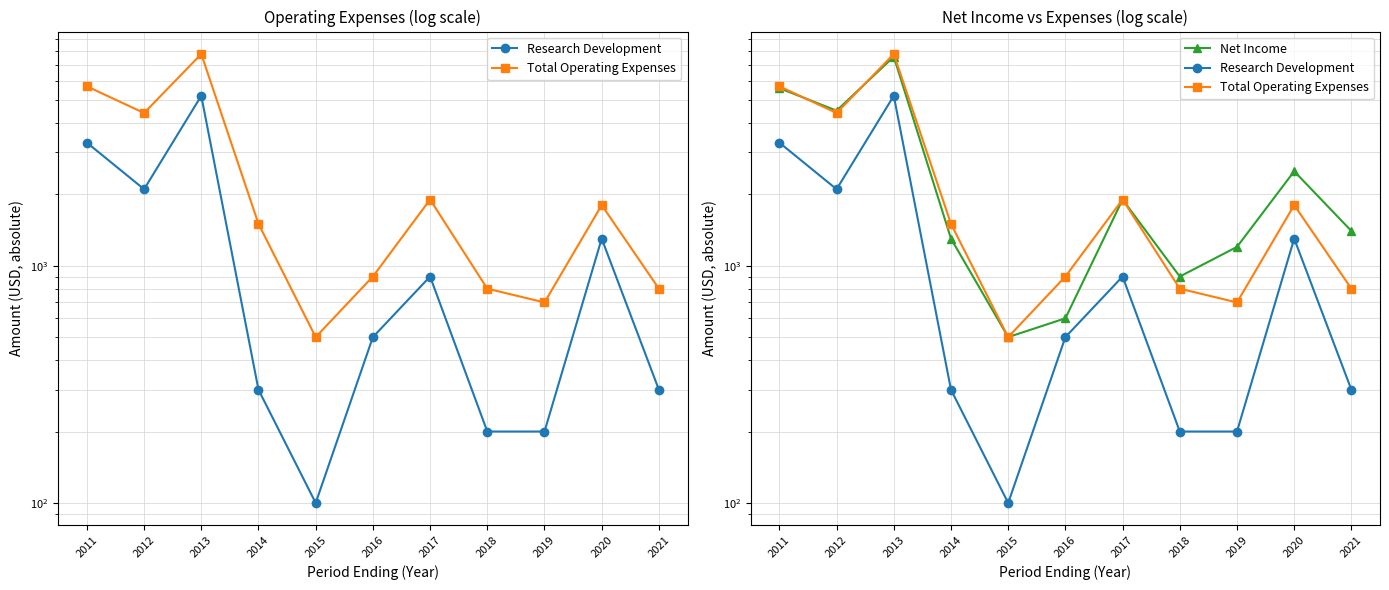

Which series changed the most between 2016 and 2018?

Research Development